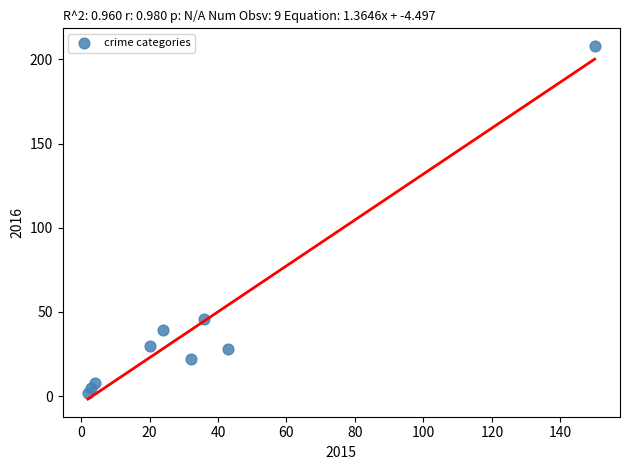

What is the range of X values (max minus min)?

148